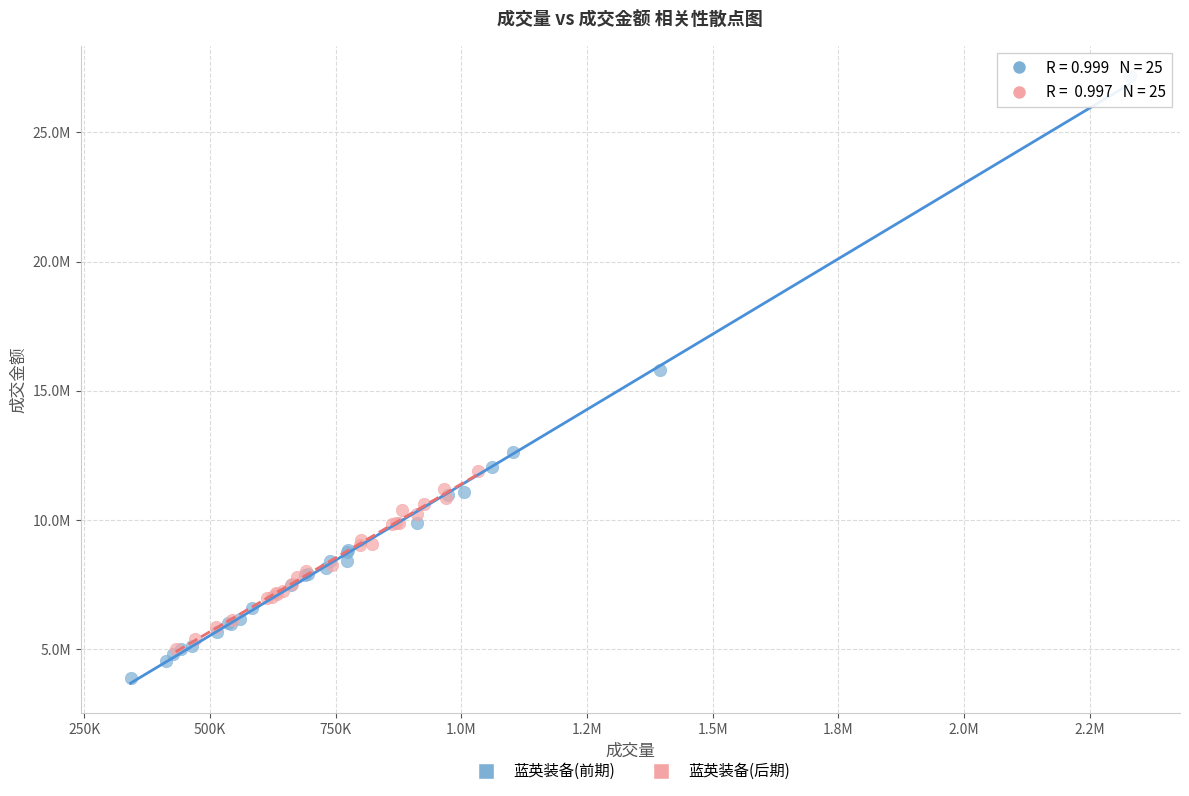

Which series reaches the minimum Y coordinate?

蓝英装备(前期)